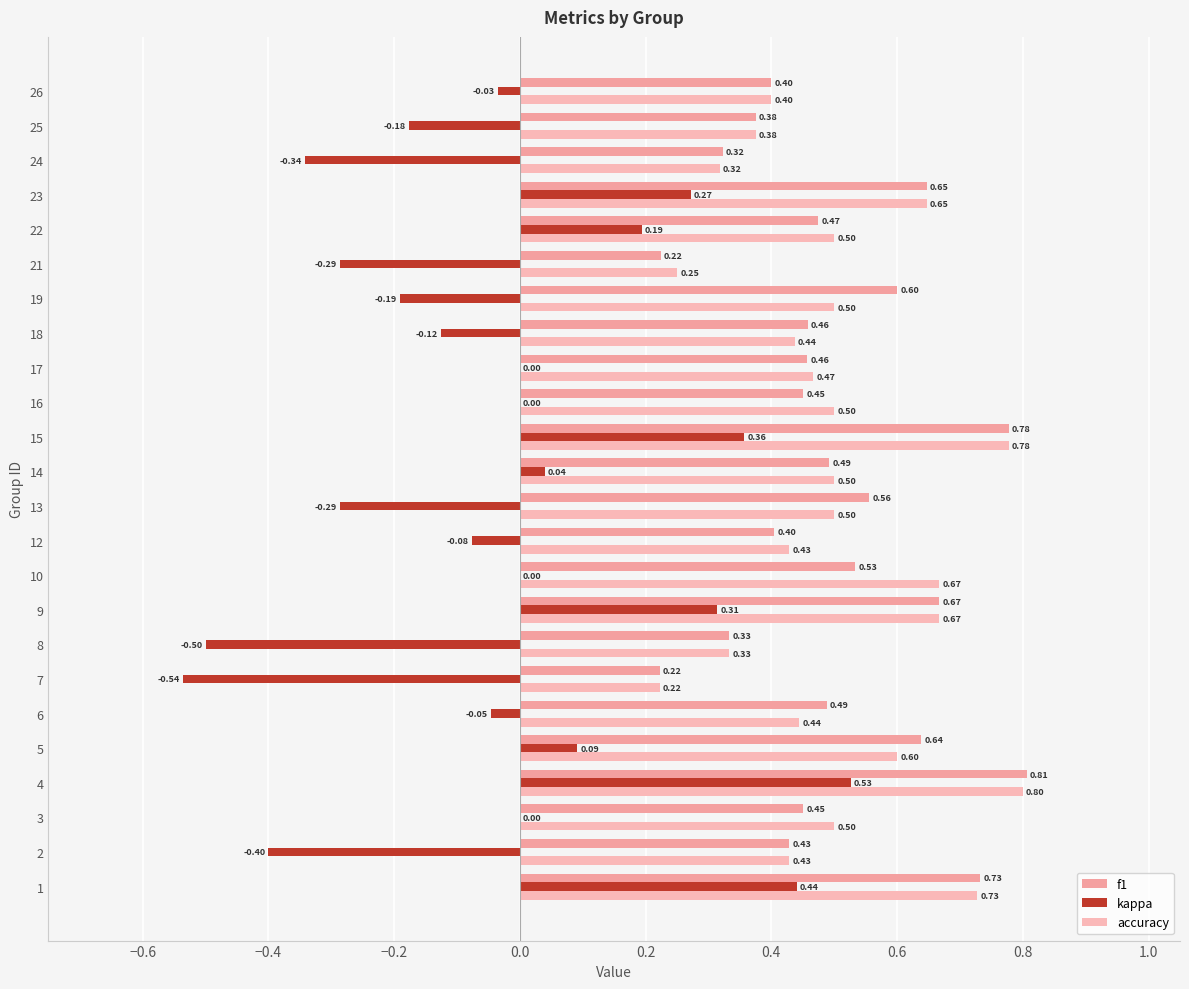

Count the number of data series in this chart.

3